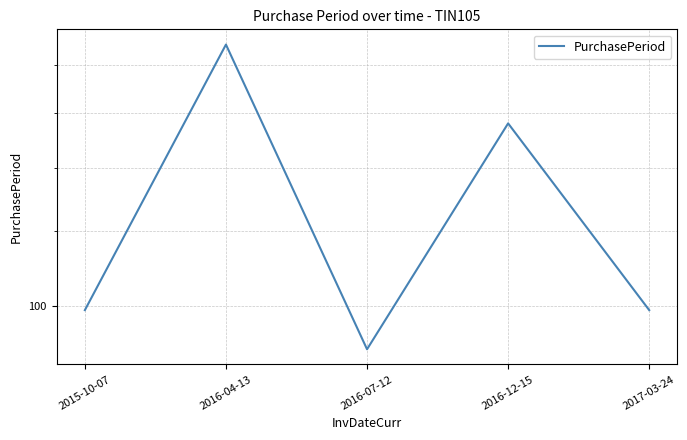

Does the chart have visible grid lines?

Yes